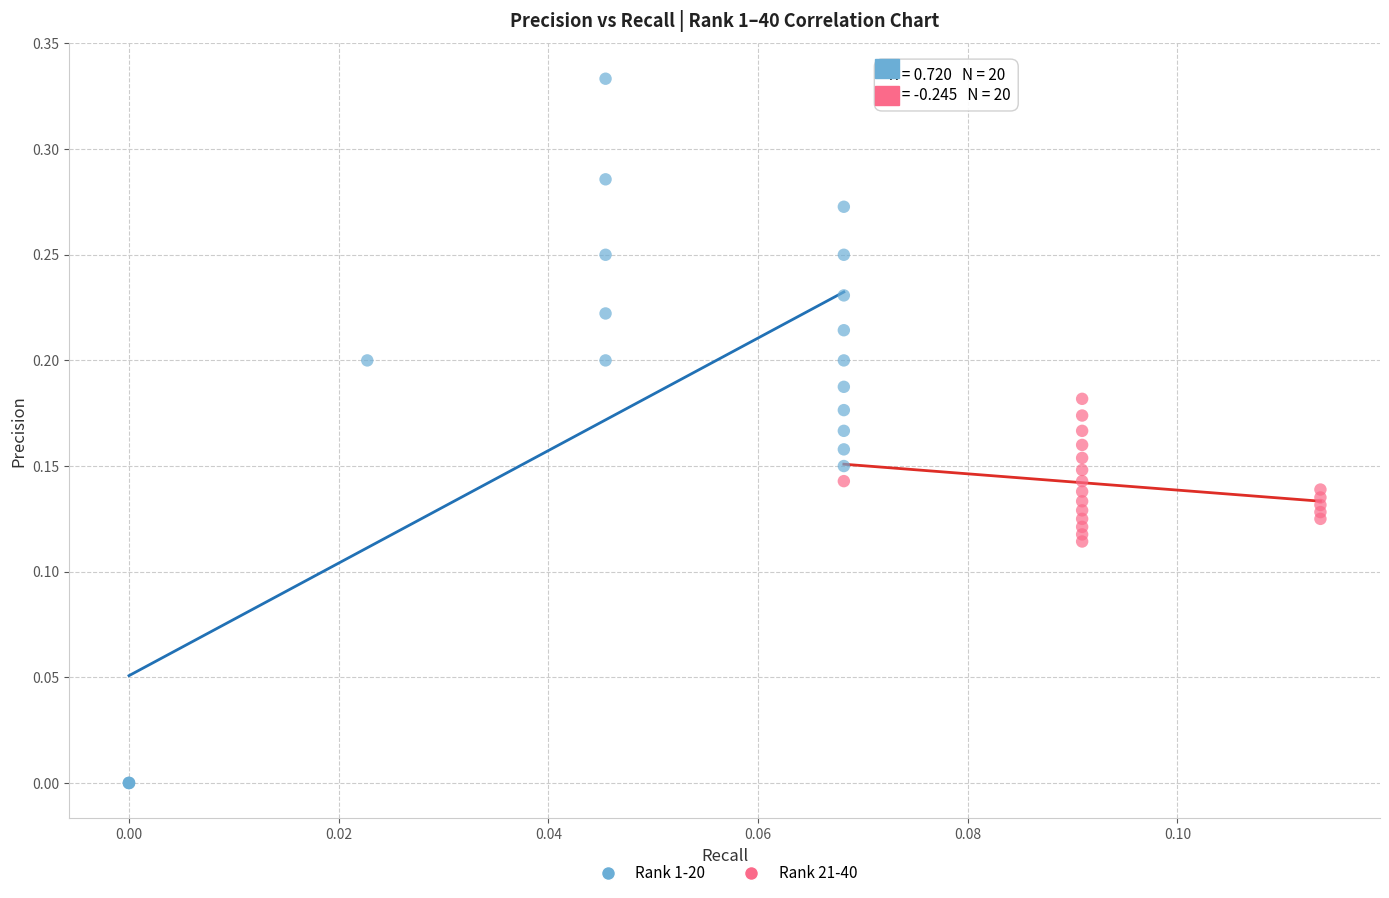

Which series reaches the minimum Y coordinate?

Rank 1-20